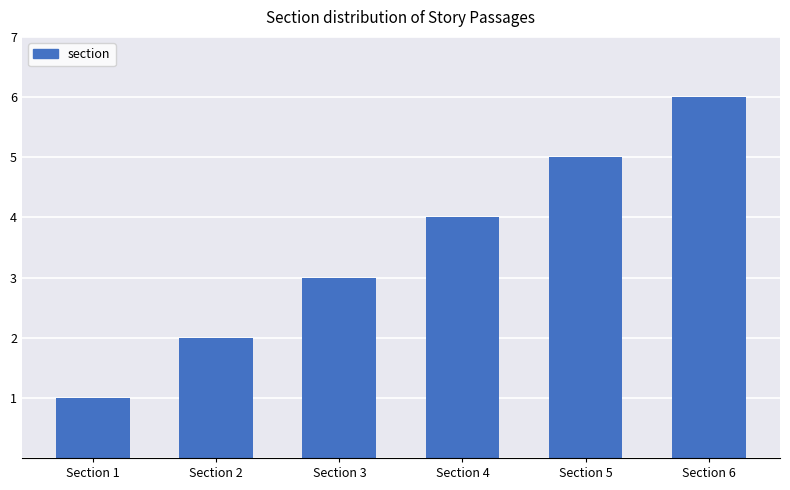

List the labels in order of value, largest first.

Section 6, Section 5, Section 4, Section 3, Section 2, Section 1